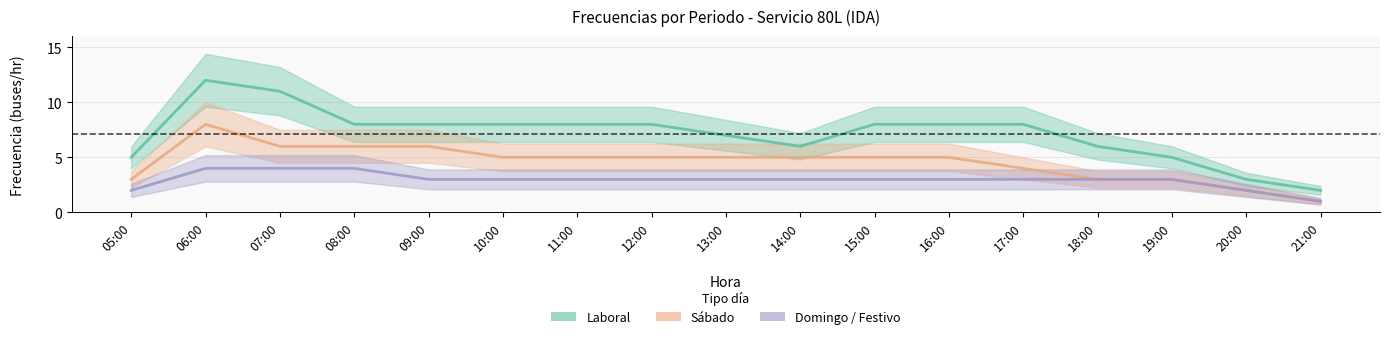

Rank the series at 06:00 from highest to lowest value.

Laboral, Sábado, Domingo / Festivo